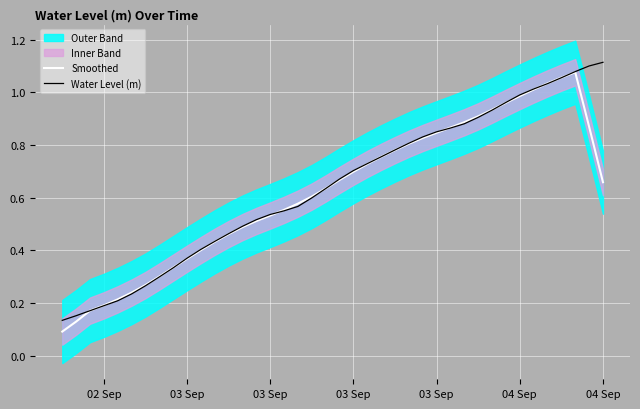

Rank the series by their average value, from highest to lowest.

Water Level (m), Smoothed